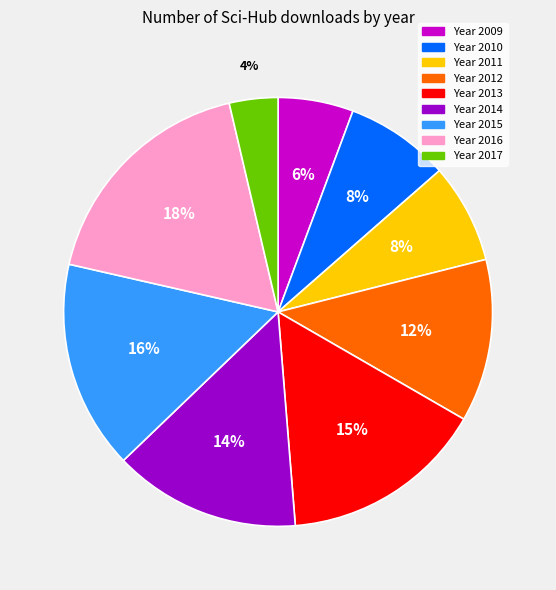

To the nearest percent, what is the average slice percentage?

11%